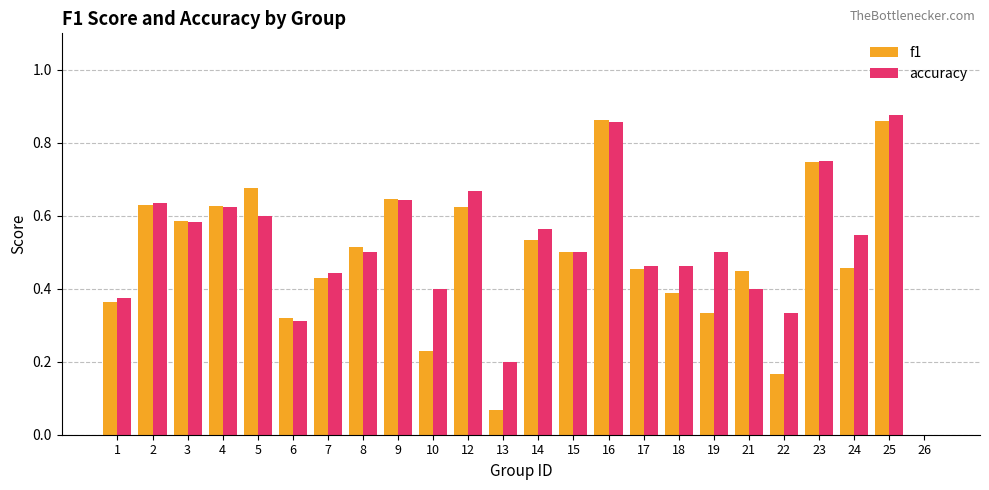

What is the sum of all accuracy values?

12.2